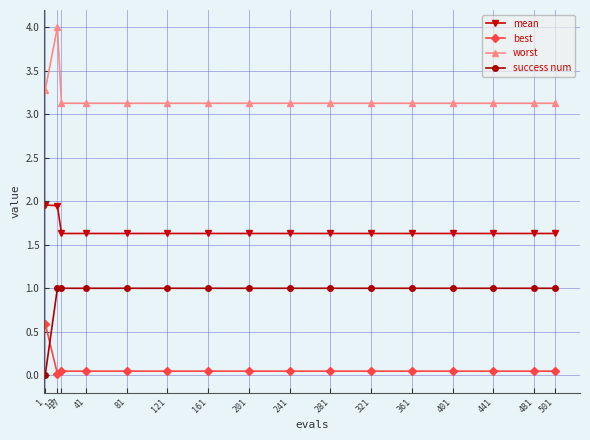

What is the total value across all series at 81?

5.8